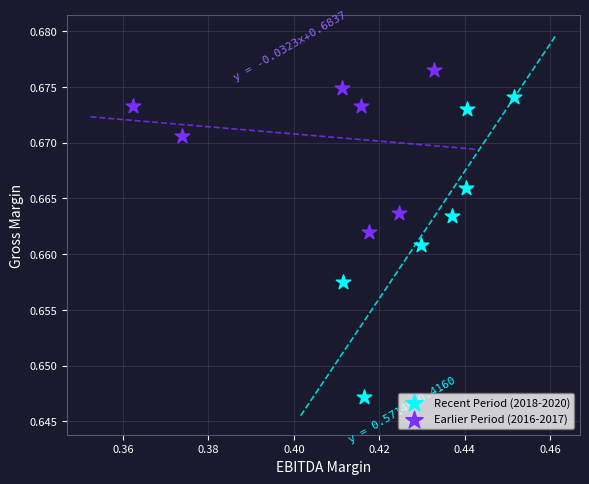

Which series reaches the maximum Y coordinate?

Earlier Period (2016-2017)